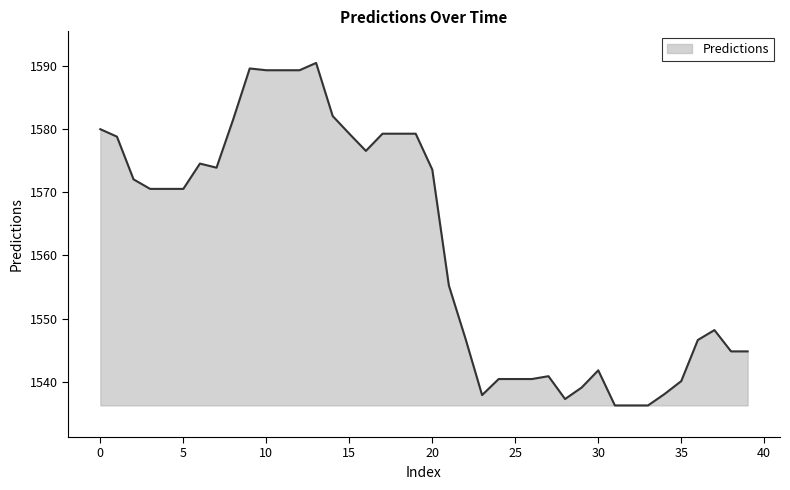

What is the greatest value displayed?

1590.4